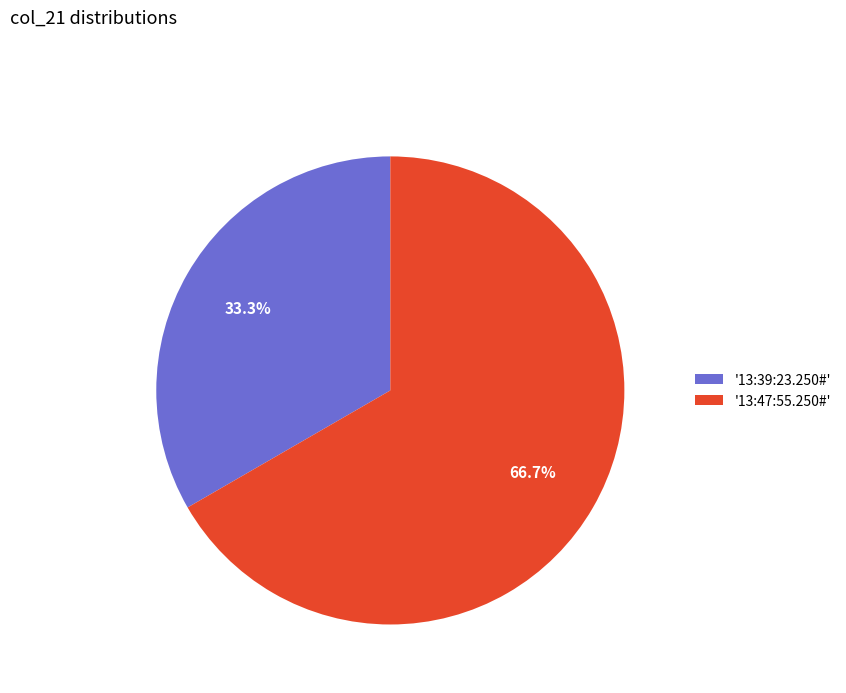

To the nearest percent, what is the average slice percentage?

50%